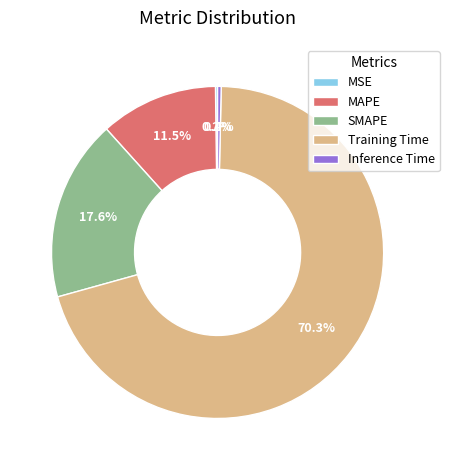

To the nearest percent, what portion does SMAPE represent?

18%